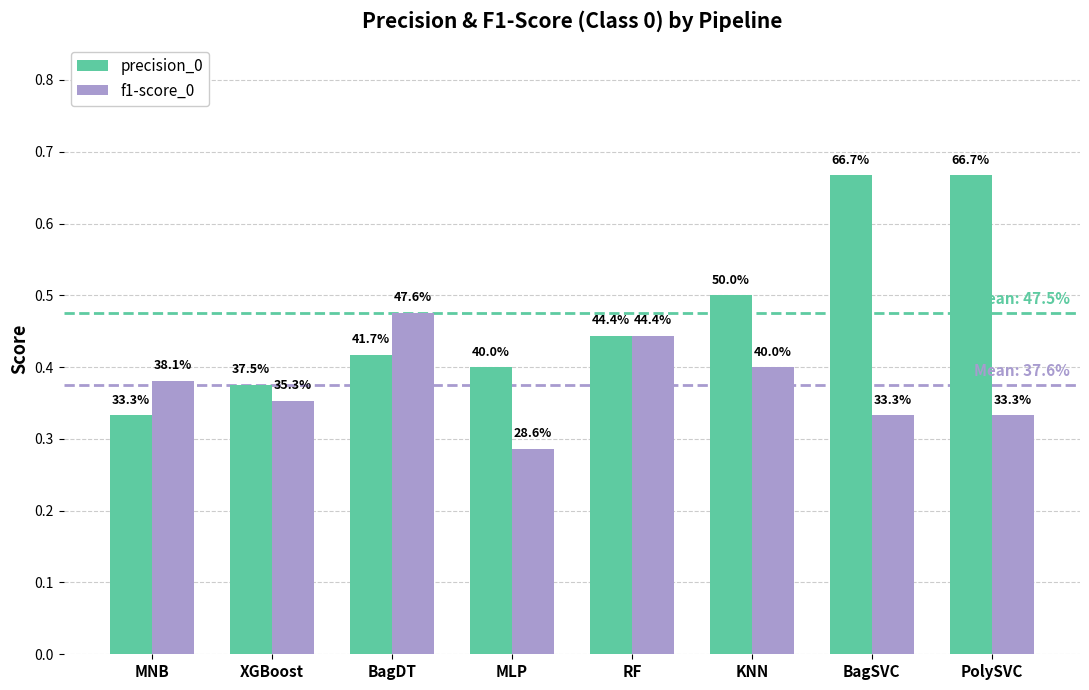

Does the chart contain any negative values?

No